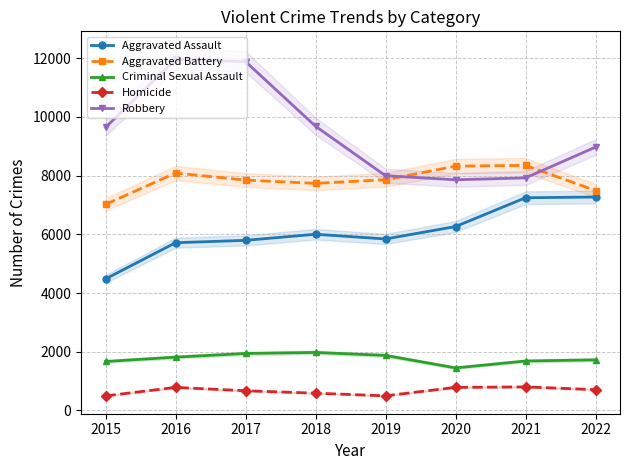

In Robbery, how many points are lower than both neighbors (excluding endpoints)?

1